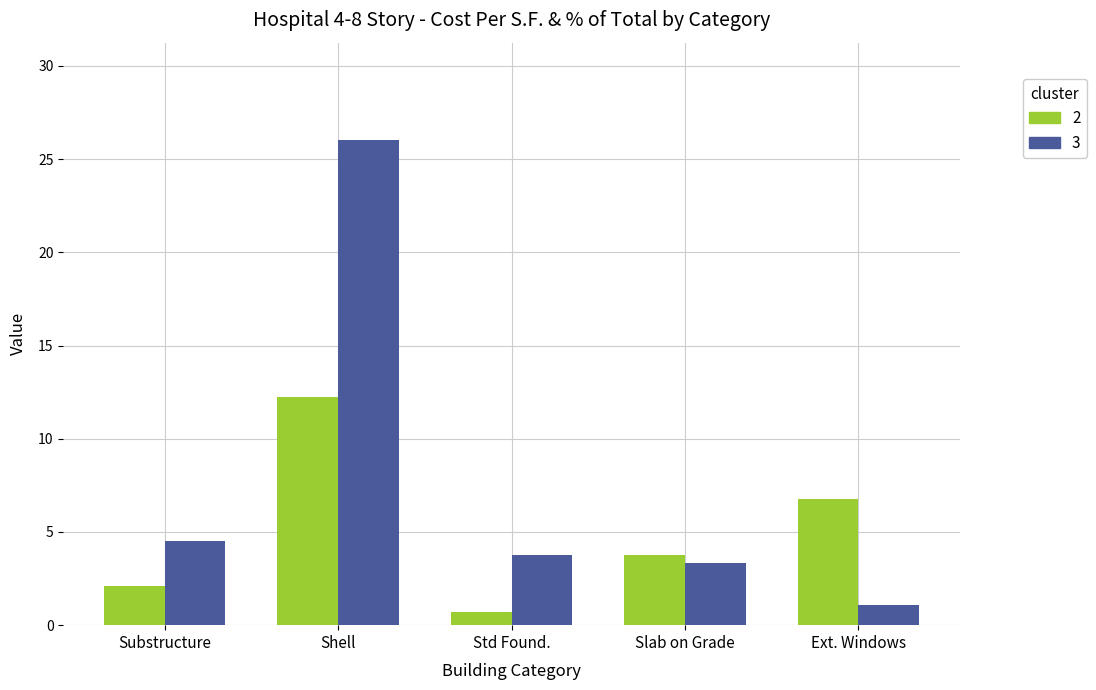

What is the minimum value shown in the chart?

0.7